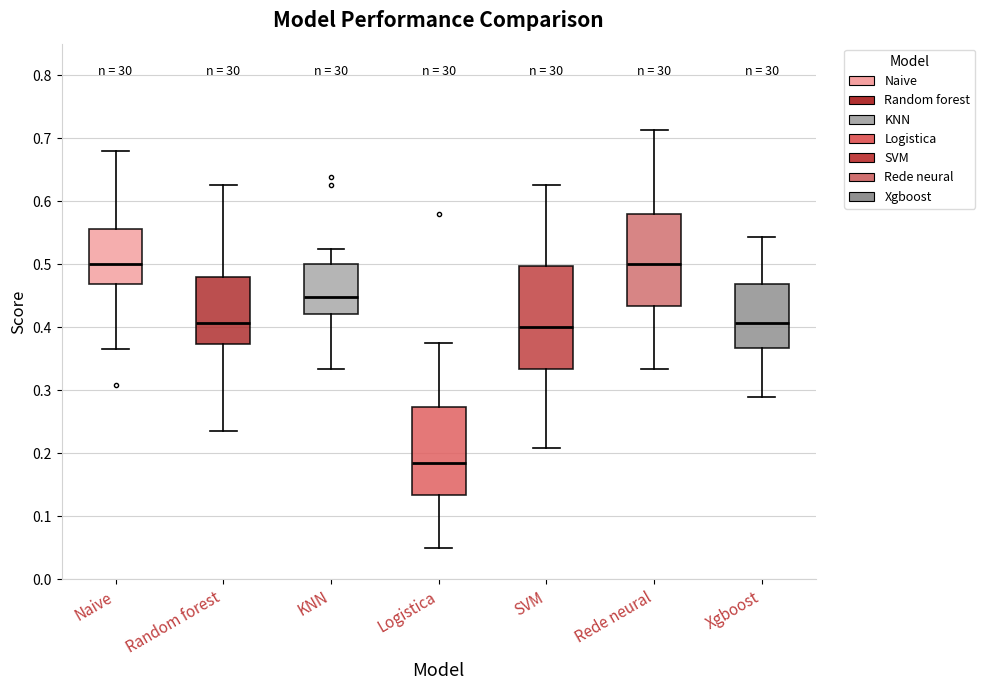

Where does the lower whisker of the box for Rede neural end on the y-axis? The values are not printed on the chart, so give them approximately, as read against the axis.

0.33